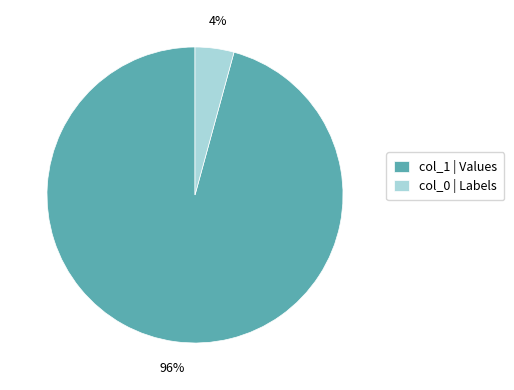

Between col_1 | Values and col_0 | Labels, which is larger?

col_1 | Values